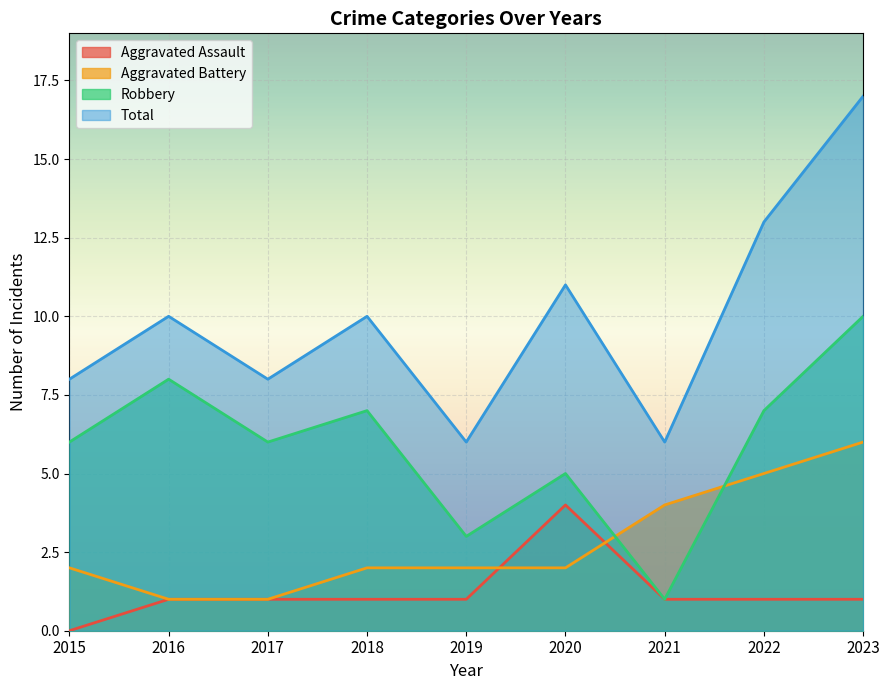

What is the difference between the highest and lowest values at 2023?

16